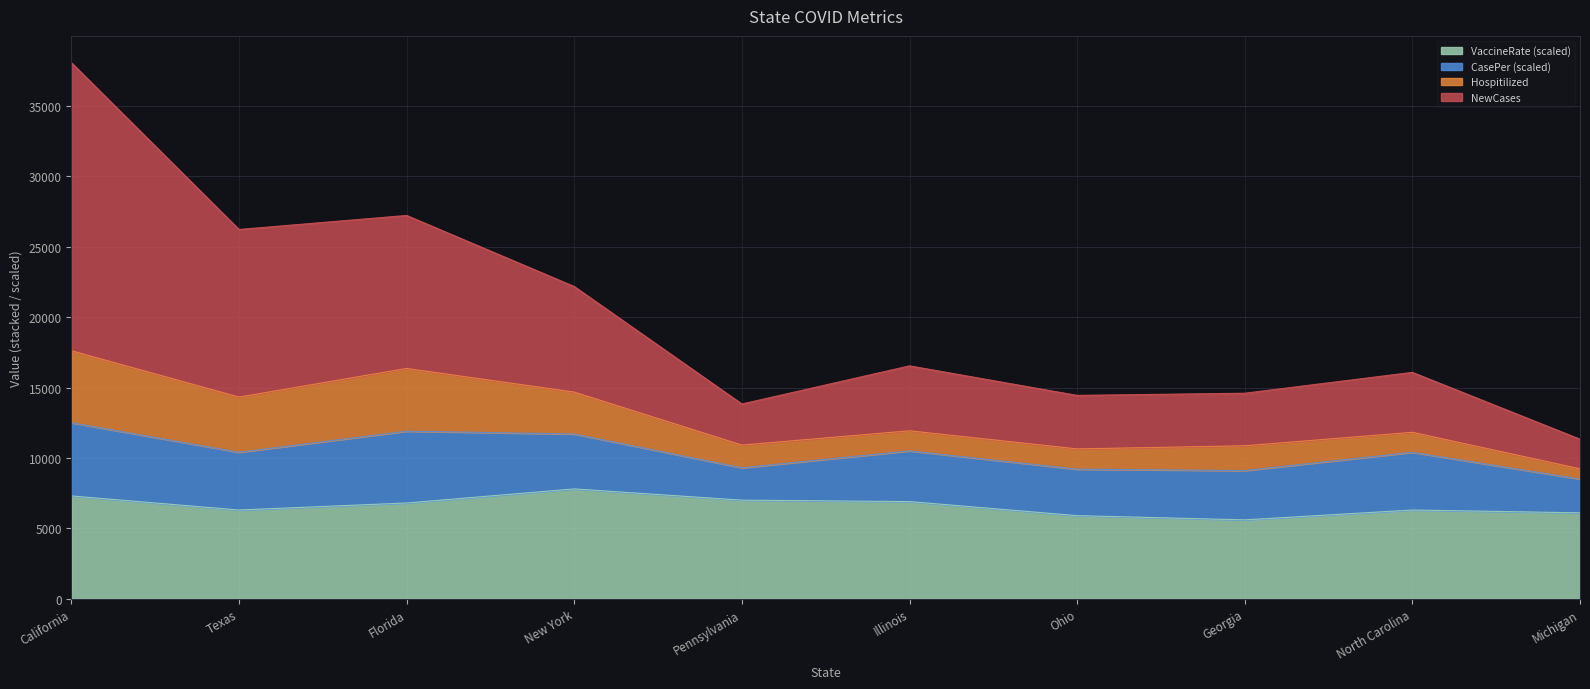

At which category does the chart reach its peak across all series?

California